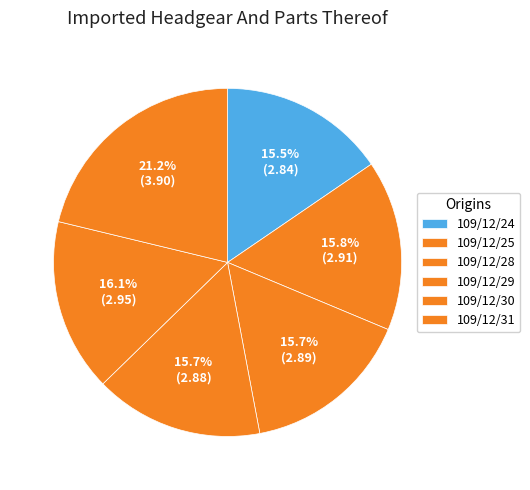

Is 109/12/28 the majority of the pie?

No